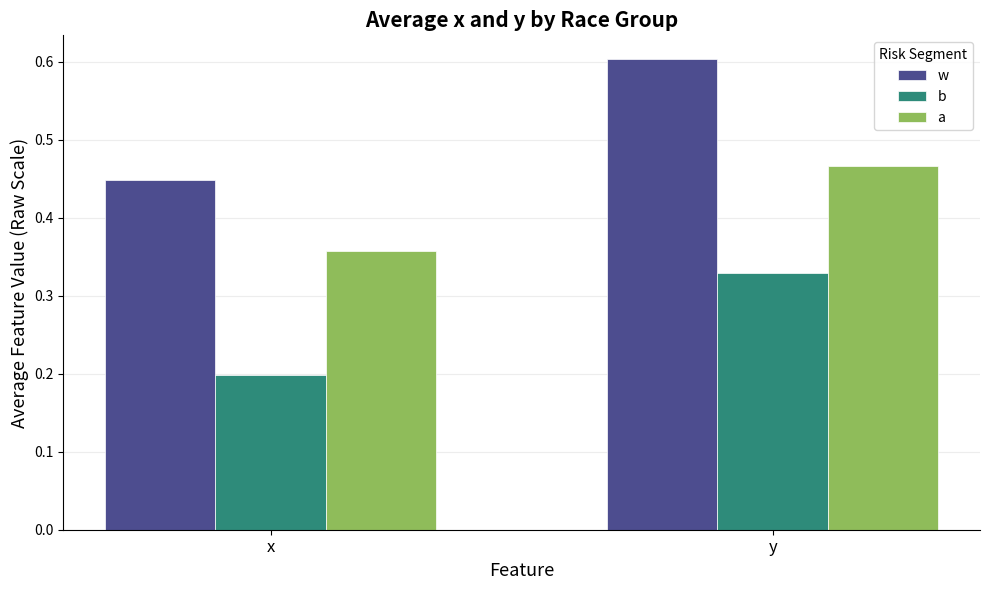

What is the difference between the a values at y and x?

0.1